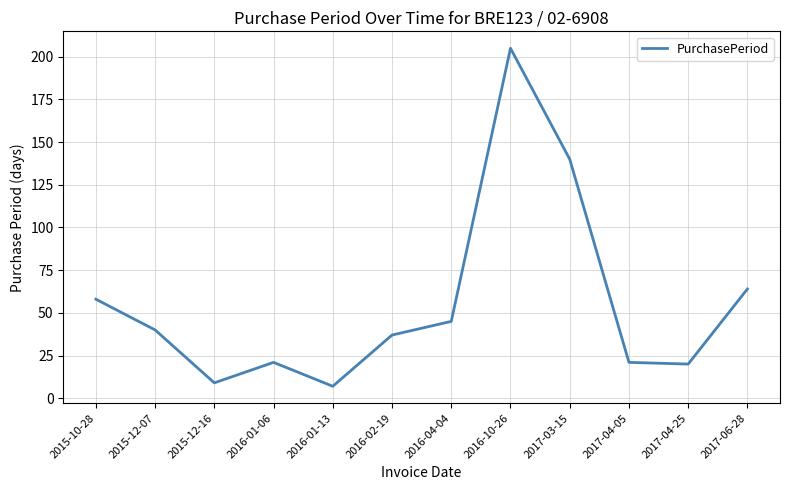

Reading left to right, what are all the values shown in this chart?

2015-10-28=58	2015-12-07=40	2015-12-16=9	2016-01-06=21	2016-01-13=7	2016-02-19=37	2016-04-04=45	2016-10-26=205	2017-03-15=140	2017-04-05=21	2017-04-25=20	2017-06-28=64